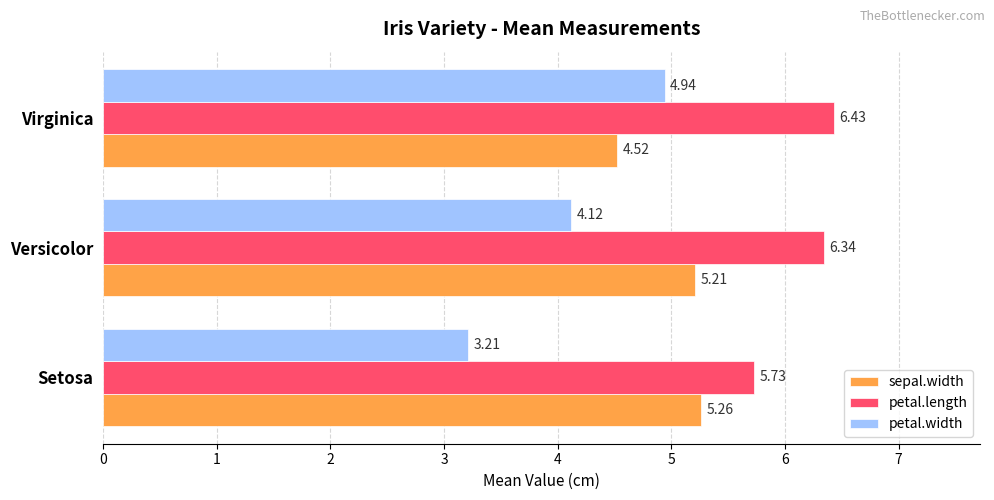

What is the difference between the maximum and minimum values in the petal.length series?

0.7